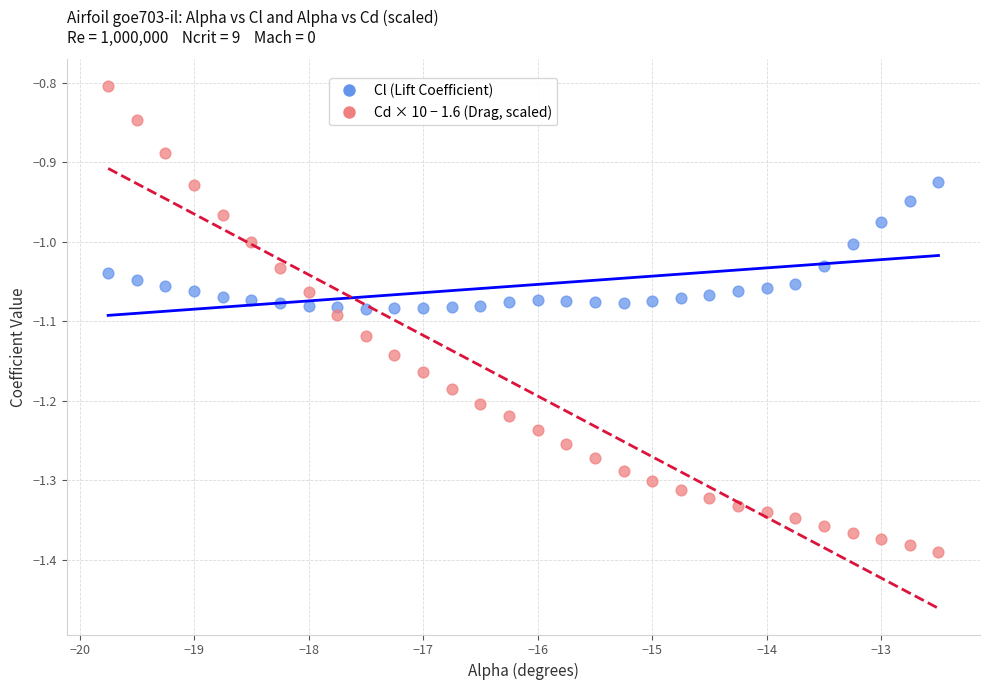

Across all data points, what is the range of Y values (max minus min)?

0.6